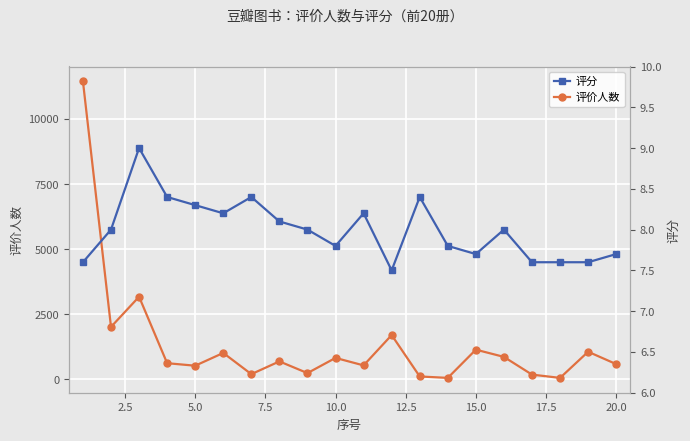

Reading left to right, what are all the values shown in this chart?

评价人数: 11447.0	2009.0	3169.0	615.0	518.0	1009.0	194.0	684.0	234.0	818.0	530.0	1696.0	105.0	50.0	1135.0	857.0	176.0	50.0	1055.0	580.0
评分: 7.6	8.0	9.0	8.4	8.3	8.2	8.4	8.1	8.0	7.8	8.2	7.5	8.4	7.8	7.7	8.0	7.6	7.6	7.6	7.7